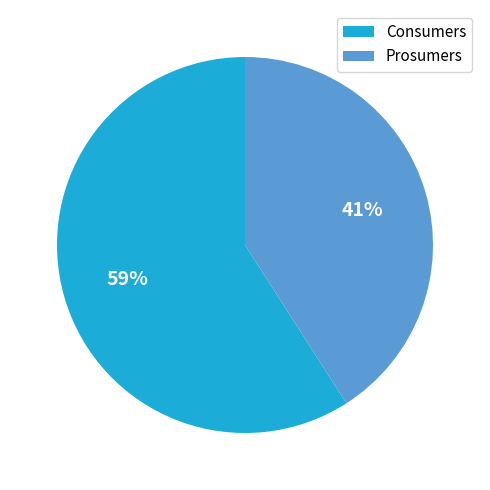

To the nearest percent, what is the difference between the Consumers and Prosumers slice percentages?

18%